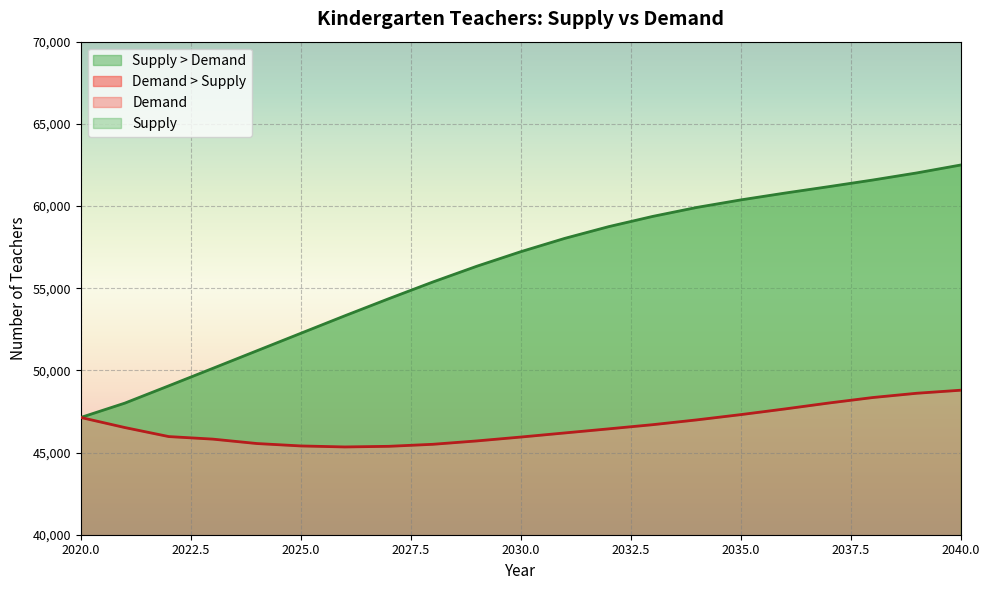

True or false: Demand and Supply cross at least once.

False